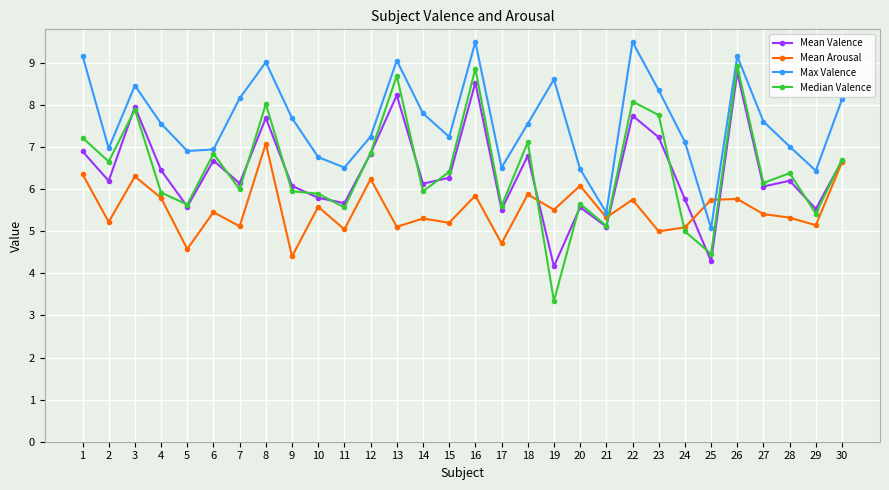

At which category does Max Valence reach its first local valley?

2